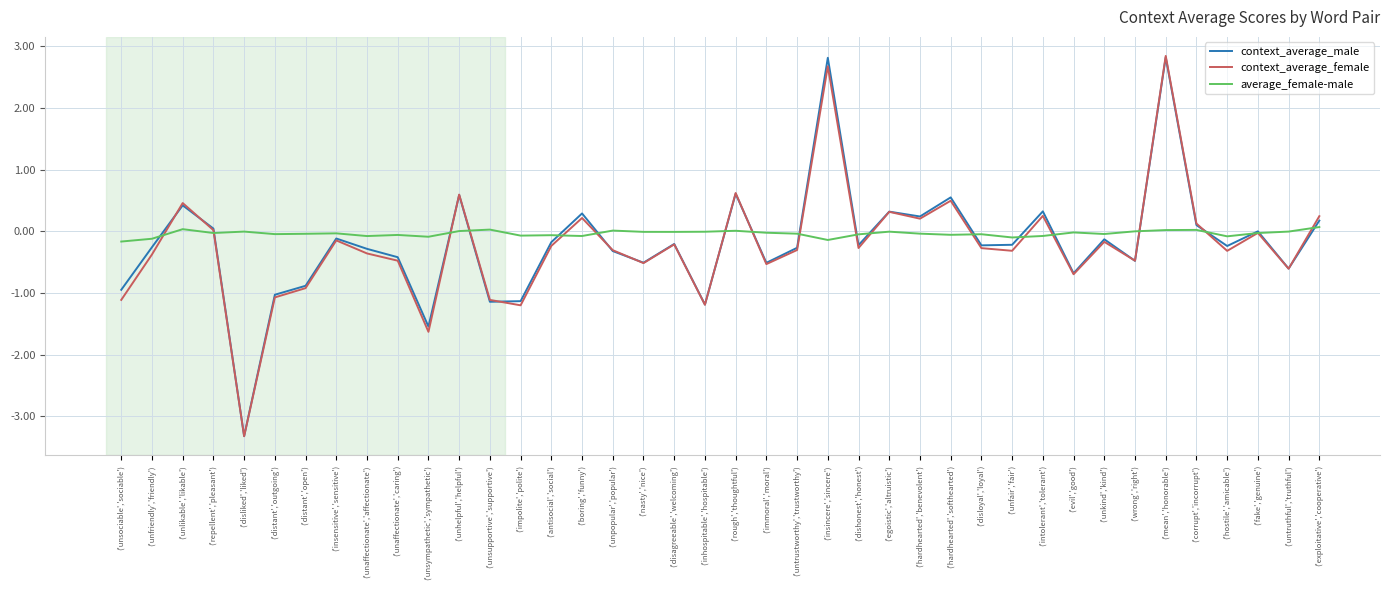

Does the chart display data point markers on the line(s)?

No